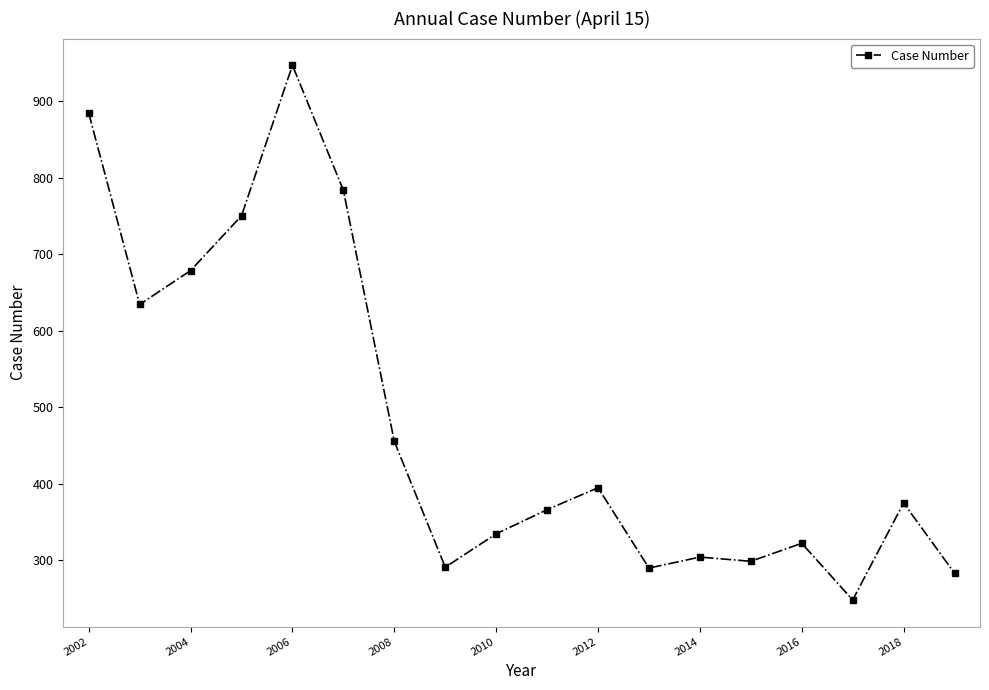

True or false: there are more than 0 points higher than both neighbors.

True